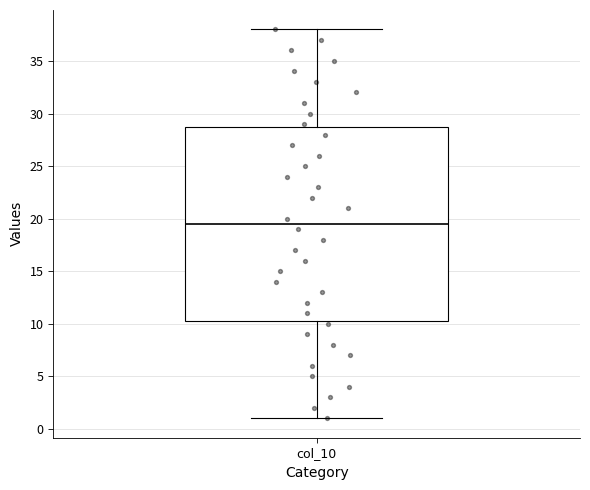

Read this box plot against the y-axis: the position of the median line, the range covered by the box, and the ends of both whiskers. The values are not printed on the chart, so give them approximately, as read against the axis.

median 19.5, box 10.5 to 29.0, whiskers 1.0 to 38.0